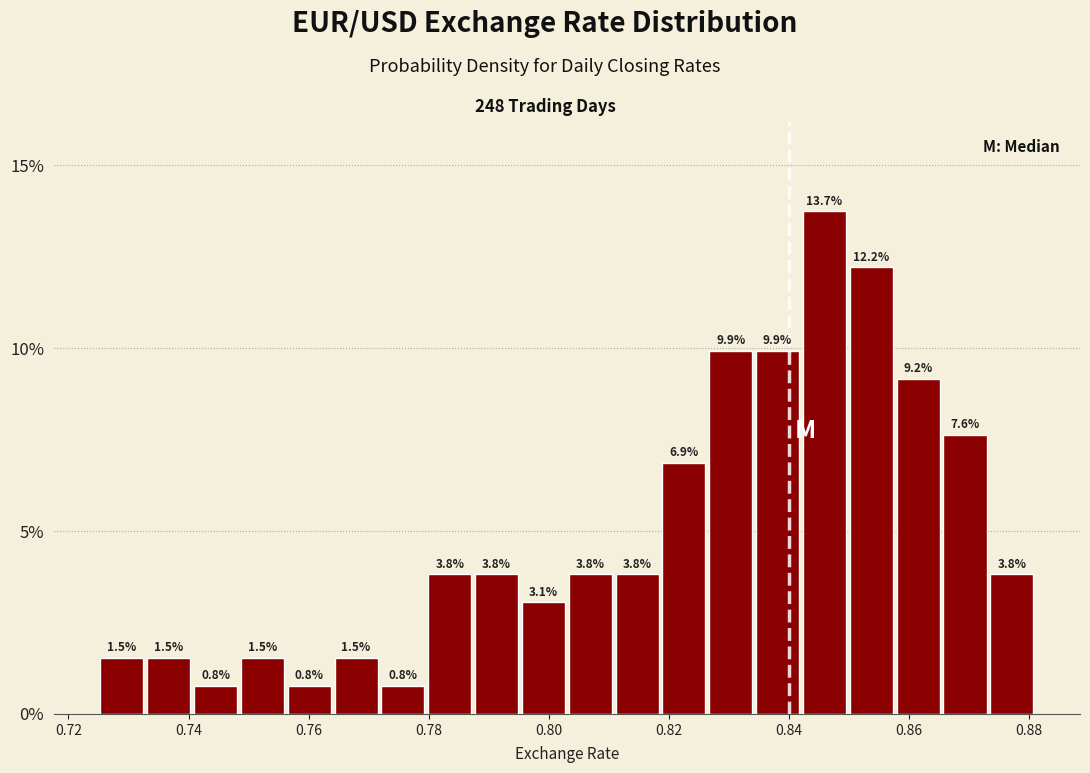

Read against the x-axis, roughly where is the centre of the tallest bar?

0.846